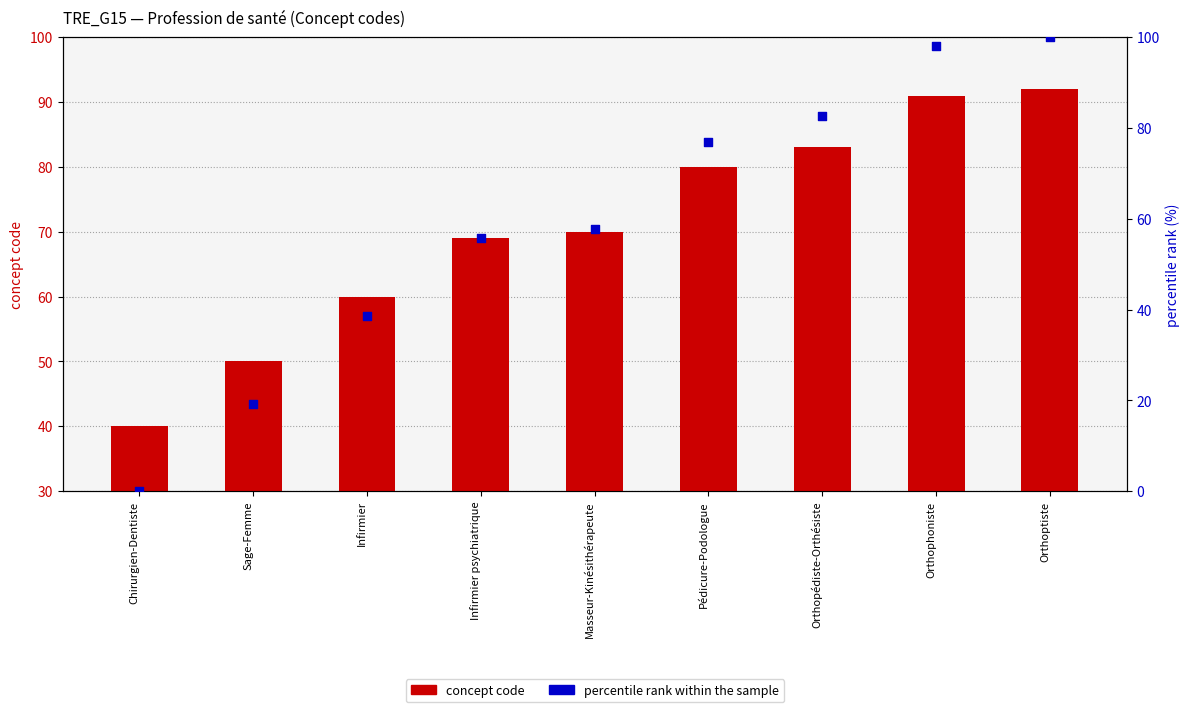

At how many categories does at least one series exceed 42?

8